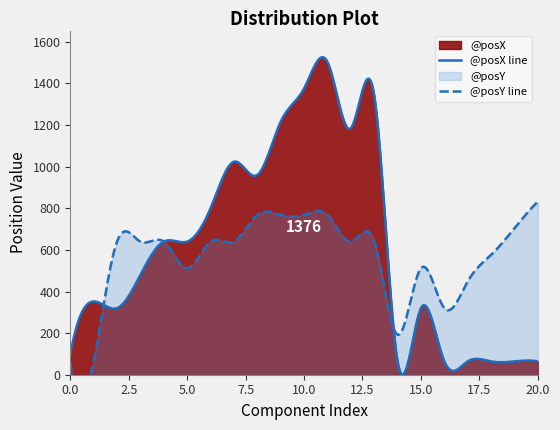

List the series in order of their overall mean, highest first.

@posX, @posY